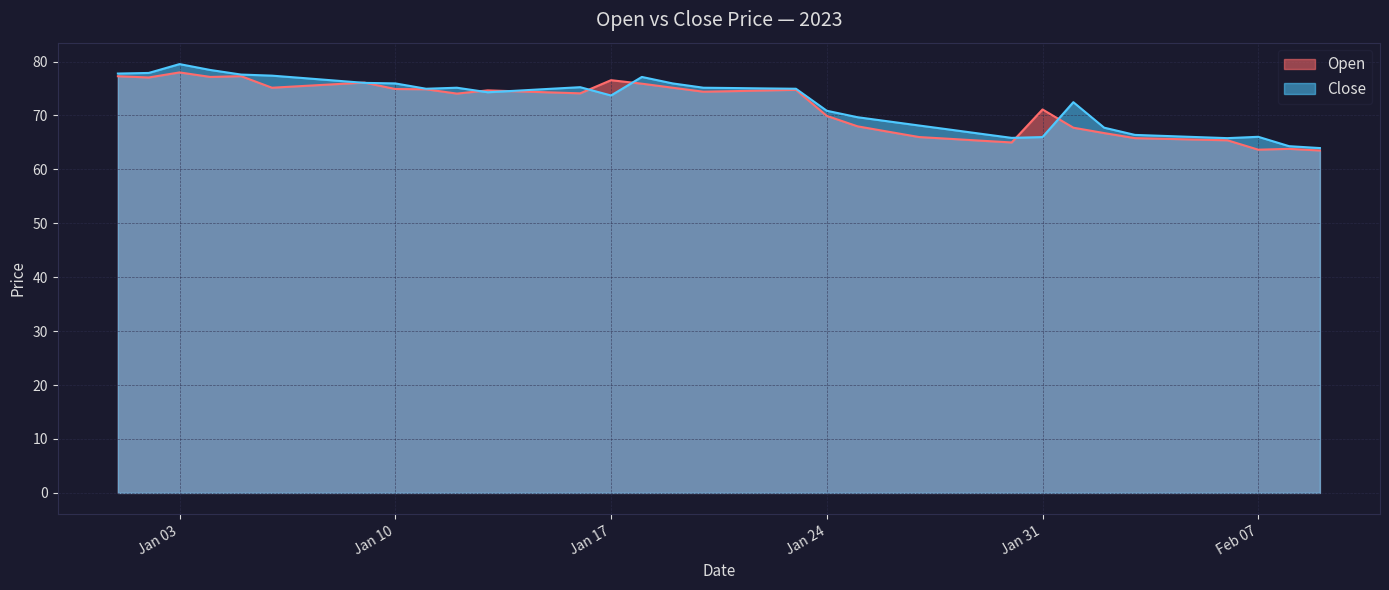

What is the difference between the maximum and minimum values in the Open series?

14.5